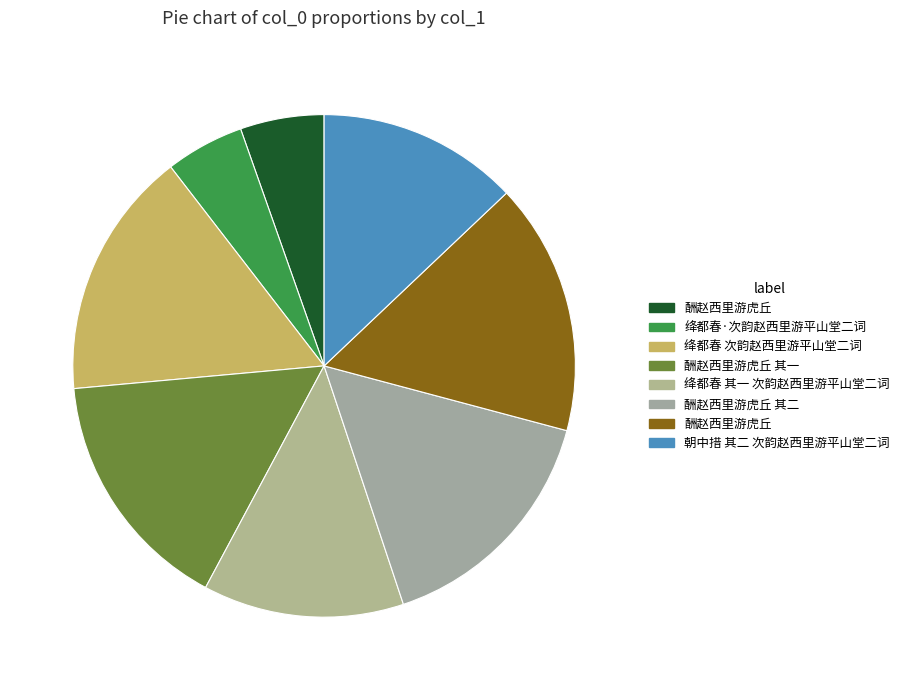

How many segments does this pie chart have?

8